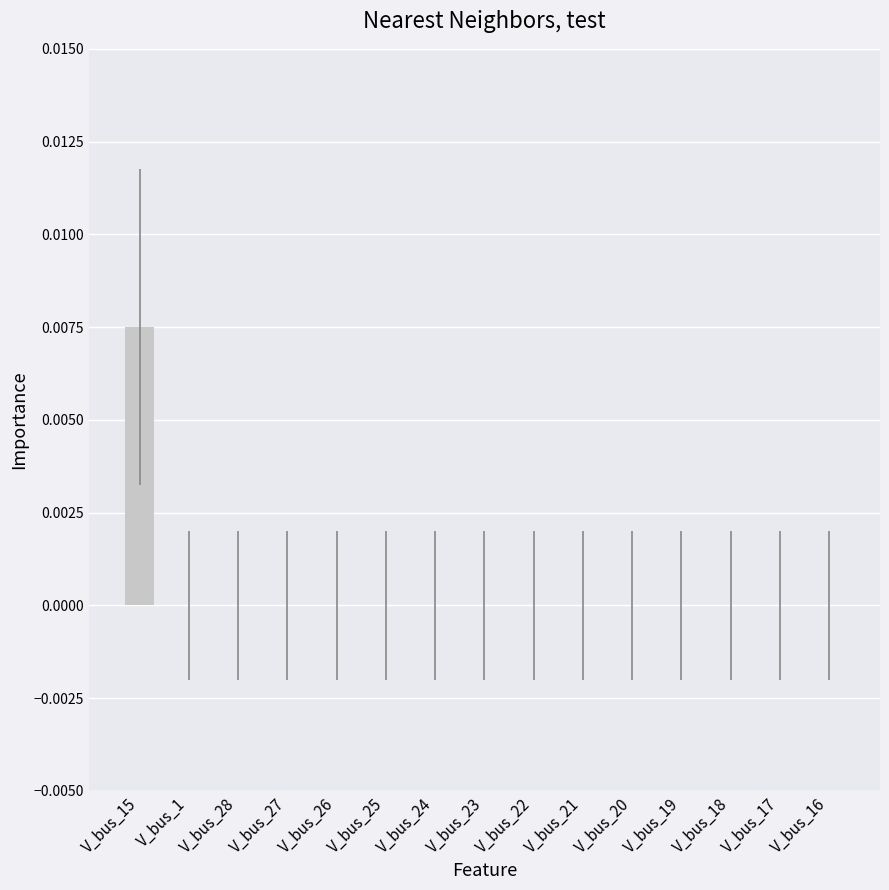

True or false: the data shows 0.0 at V_bus_27.

True